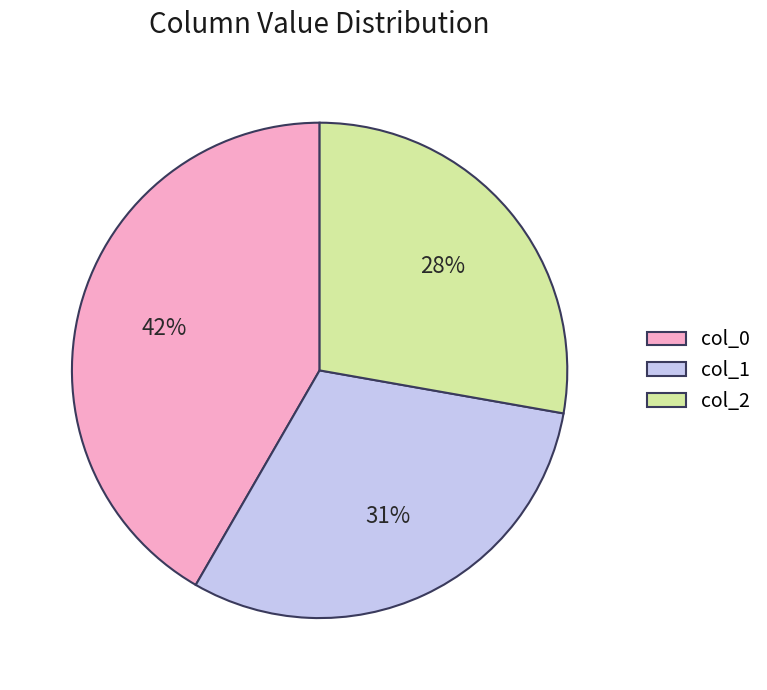

Is there any slice that represents more than half of the pie?

No